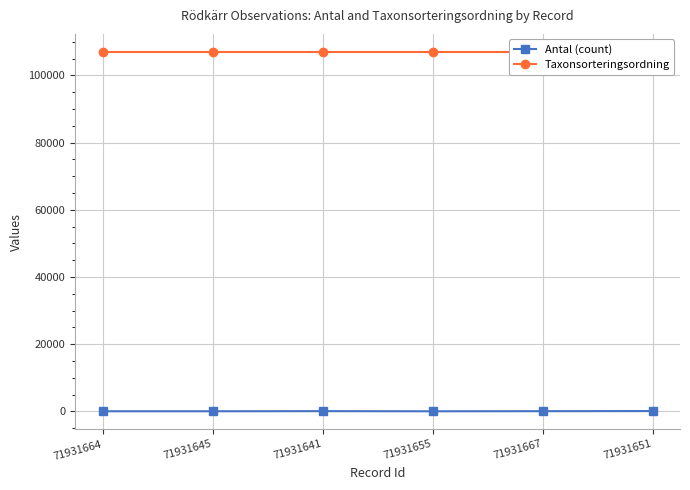

What is the total value across all series at 71931655?

107015